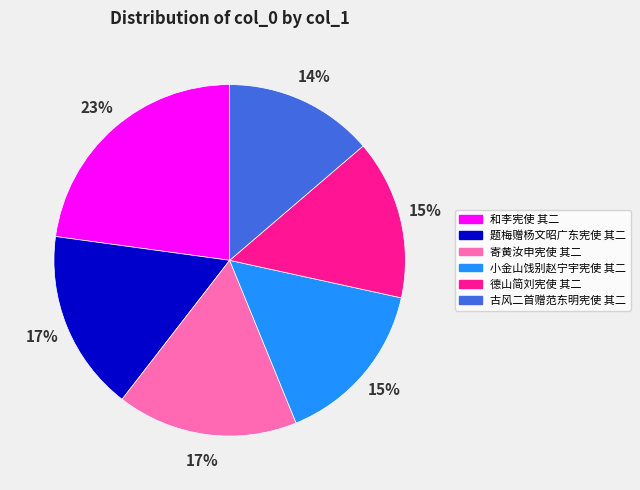

To the nearest percent, what percentage of the pie is 小金山饯别赵宁宇宪使 其二?

15%